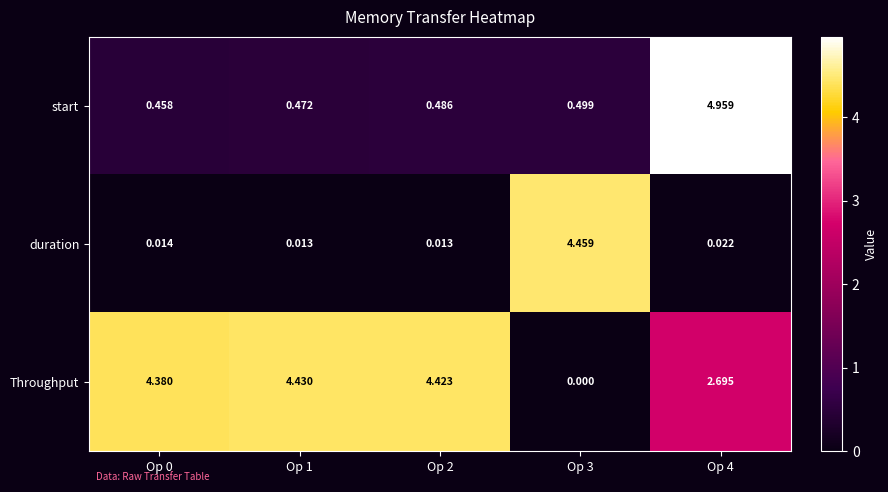

Which series has the largest range (max minus min)?

start